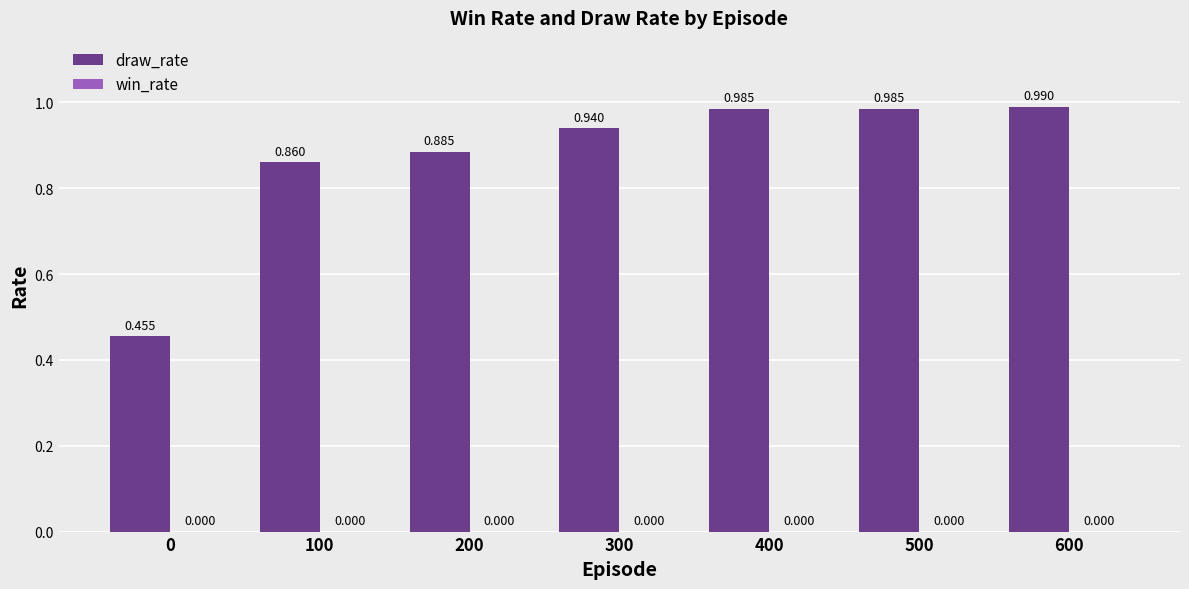

Reading right to left, list all the values displayed in this chart.

draw_rate: 600=1.0	500=1.0	400=1.0	300=0.9	200=0.9	100=0.9	0=0.5
win_rate: 600=0.0	500=0.0	400=0.0	300=0.0	200=0.0	100=0.0	0=0.0